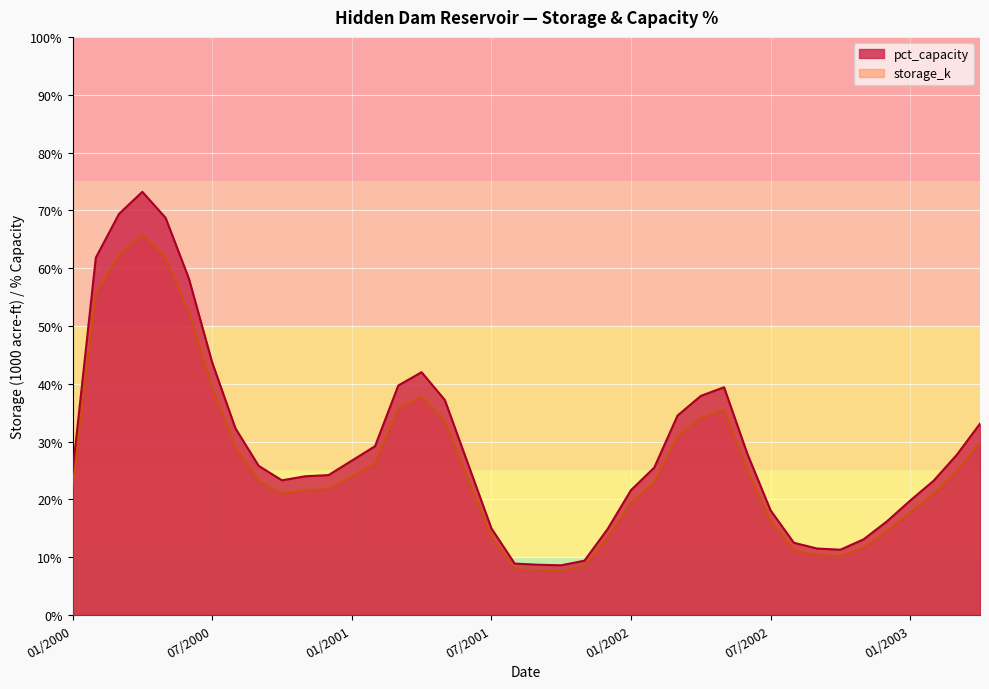

Where is the first local minimum for pct_capacity?

10/2000